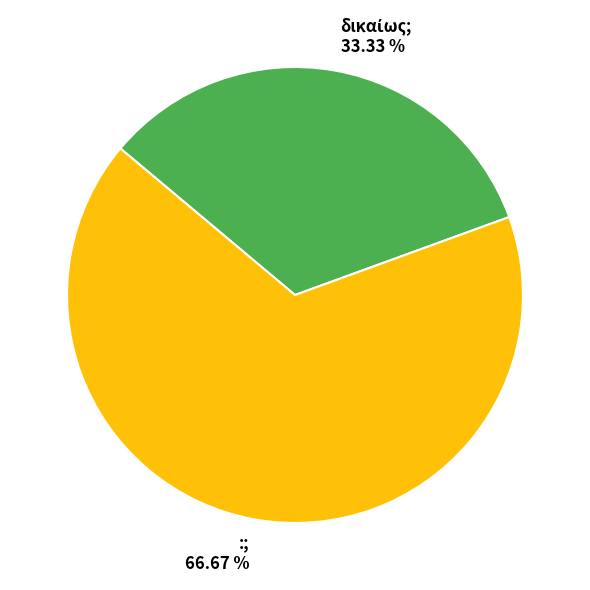

Is there a majority slice in this chart?

Yes